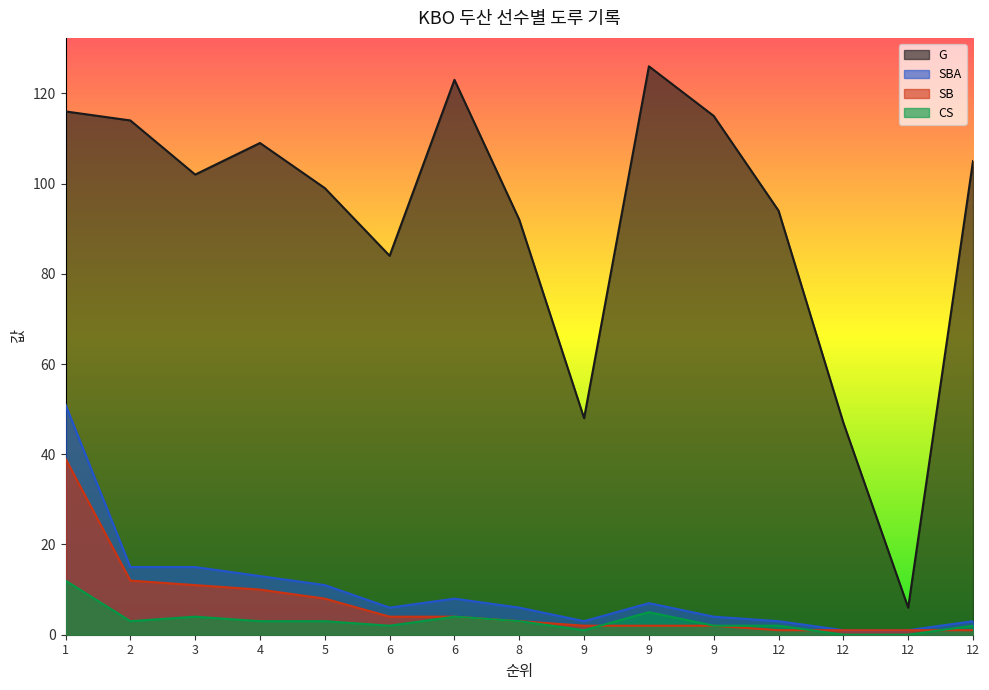

At which label does SBA first exceed 6?

1